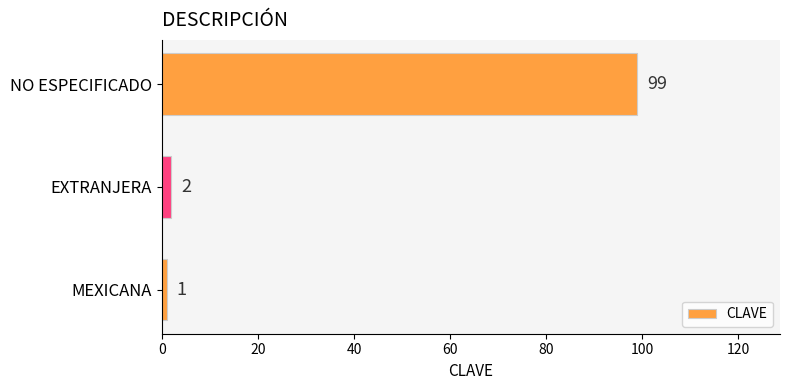

Which has a higher value, NO ESPECIFICADO or MEXICANA?

NO ESPECIFICADO